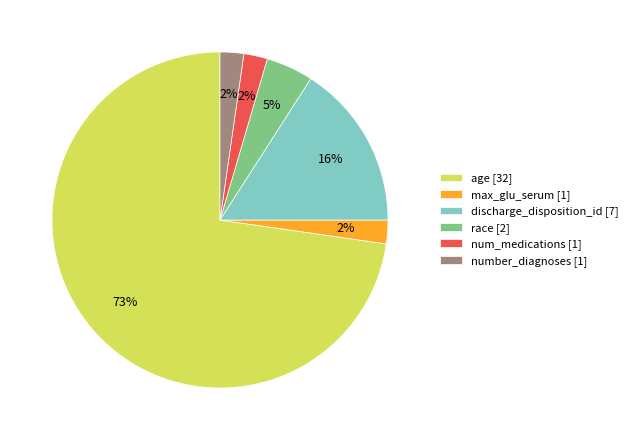

The number_diagnoses [1] slice represents 16% of the pie. True or false?

False